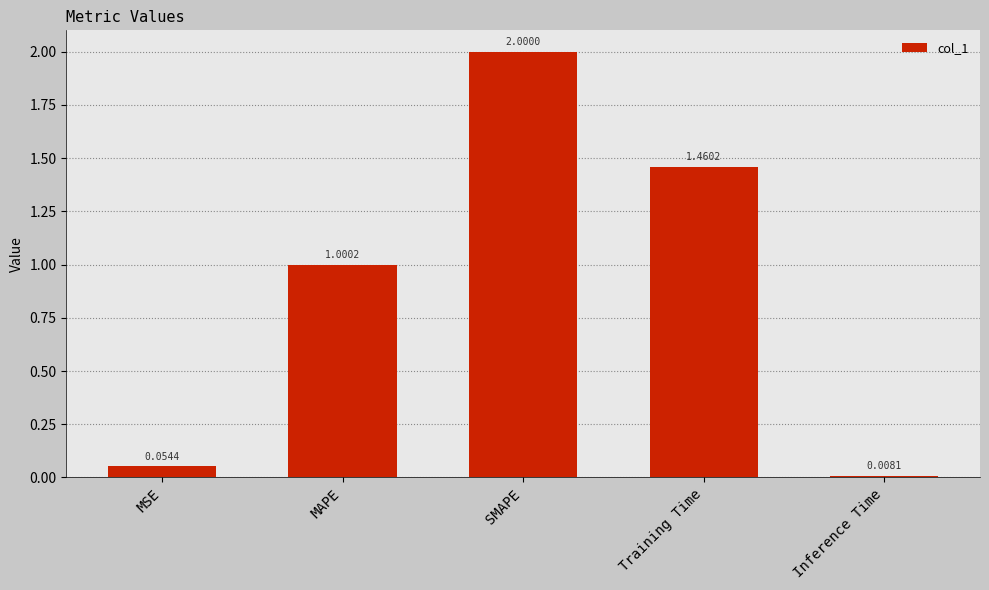

Does the chart contain stacked bars?

No